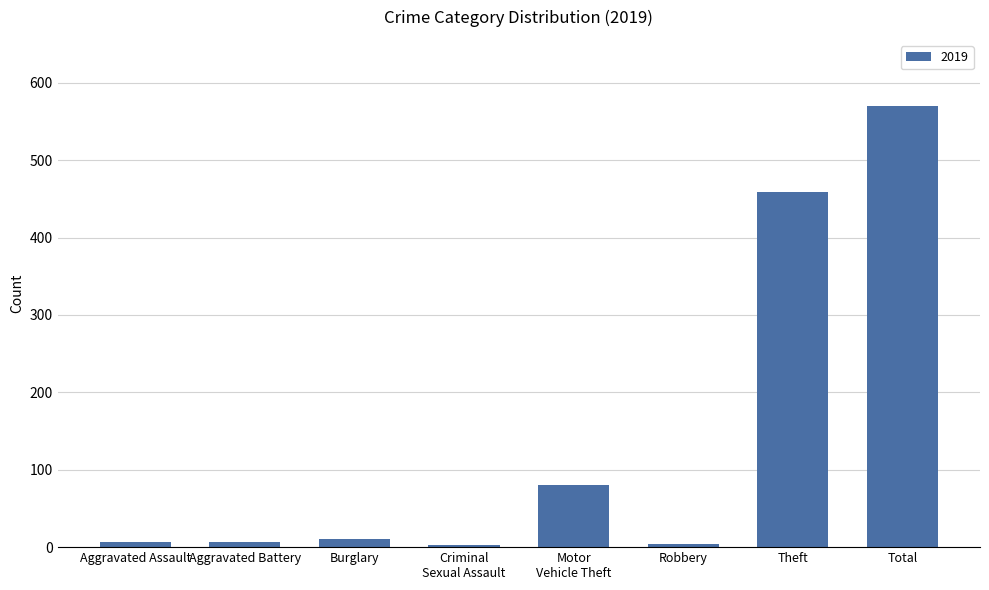

What is the difference between the maximum and minimum values?

567